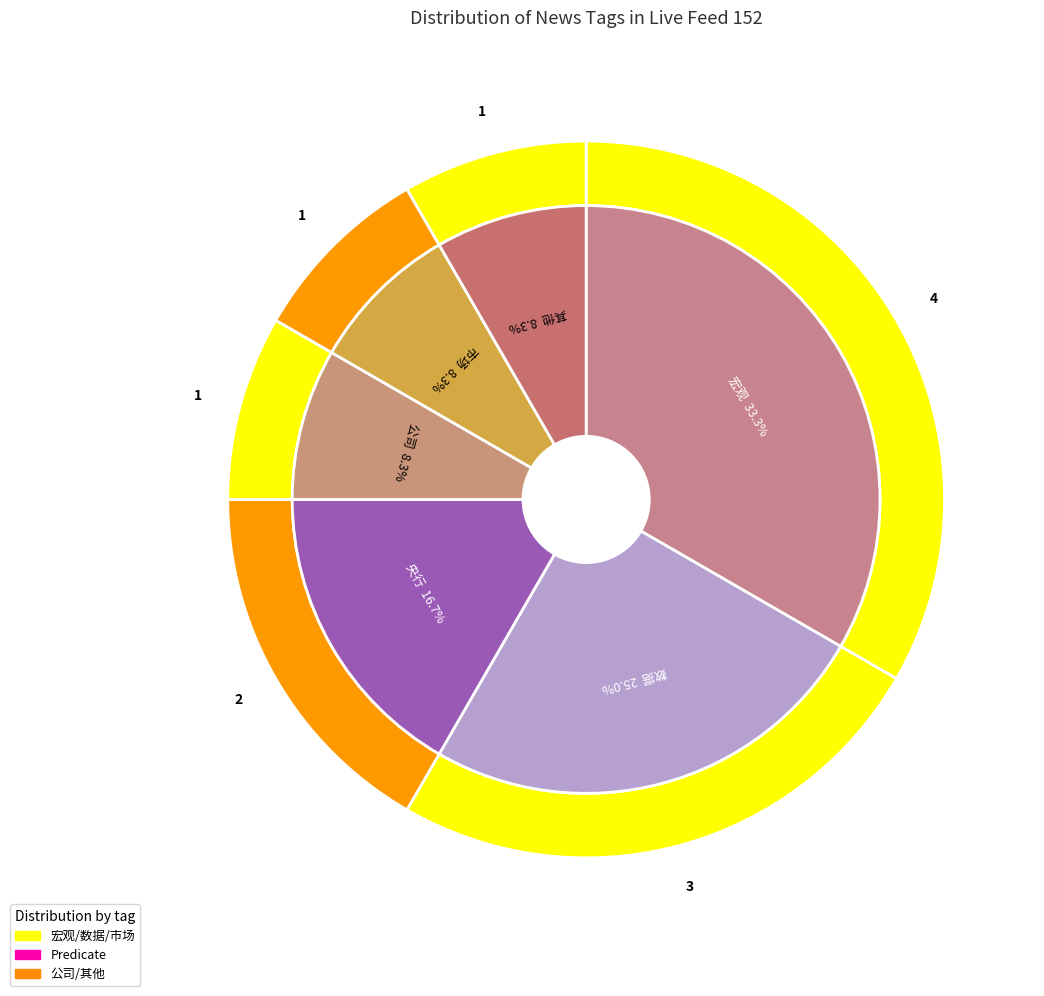

What is the change in value from 宏观 to 市场?

-3